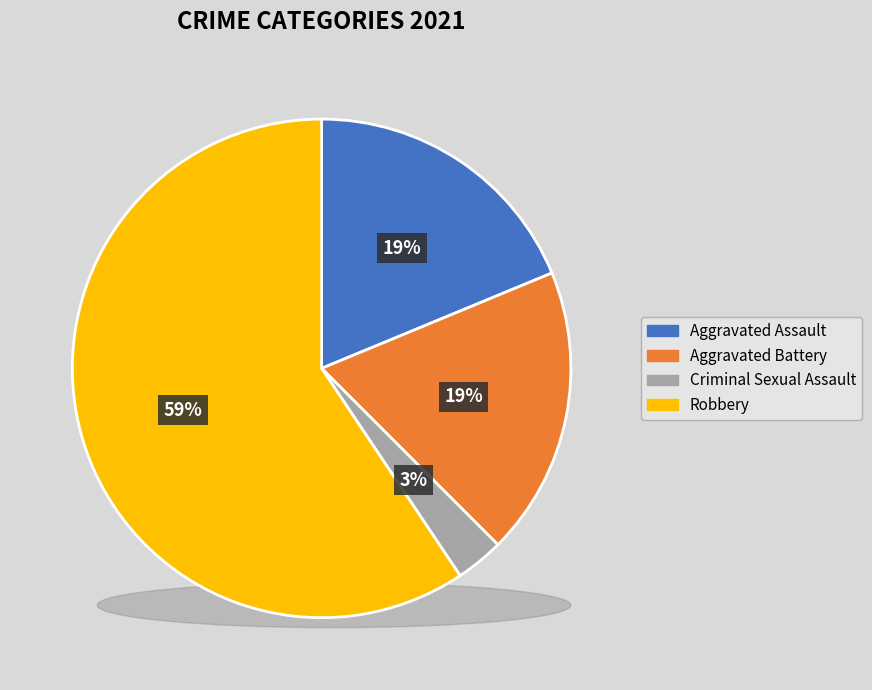

To the nearest percent, what is the difference between the largest and smallest slice percentages?

56%